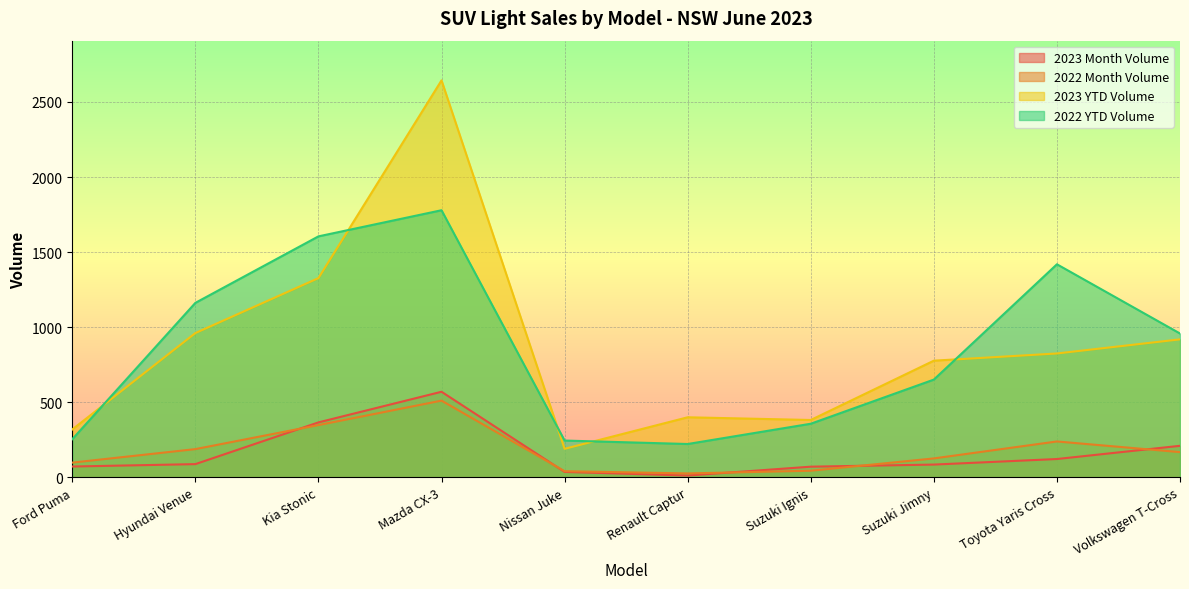

List the labels in order of 2023 YTD Volume value, largest first.

Mazda CX-3, Kia Stonic, Hyundai Venue, Volkswagen T-Cross, Toyota Yaris Cross, Suzuki Jimny, Renault Captur, Suzuki Ignis, Ford Puma, Nissan Juke